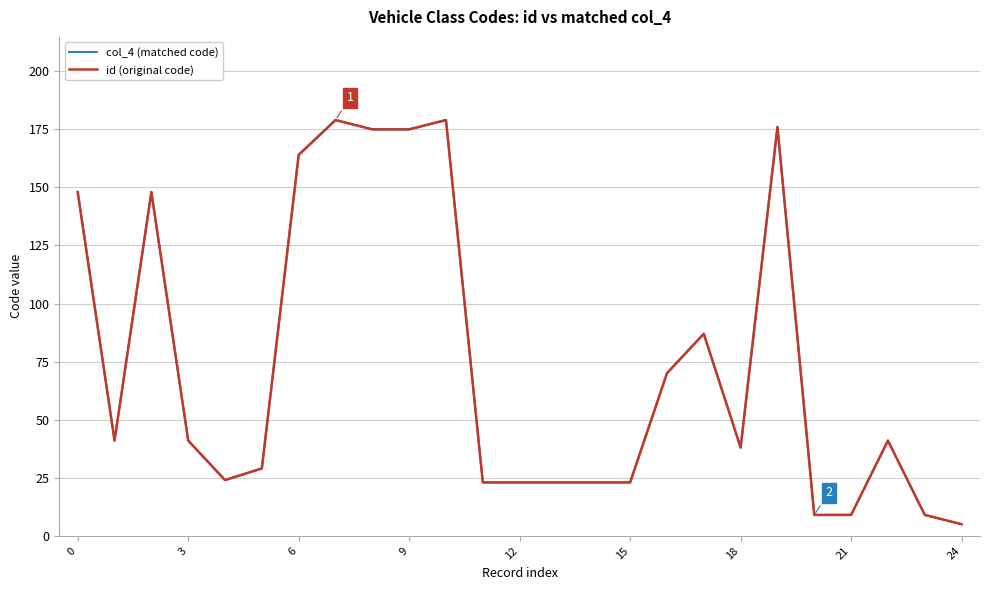

What is the minimum value shown in the chart?

5